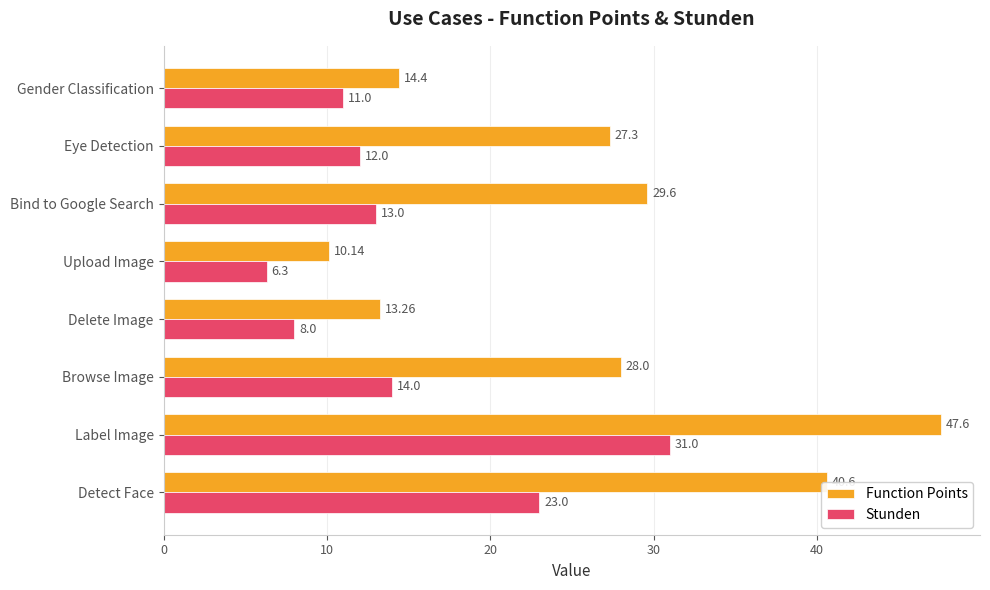

Which series has the largest range (max minus min)?

Function Points